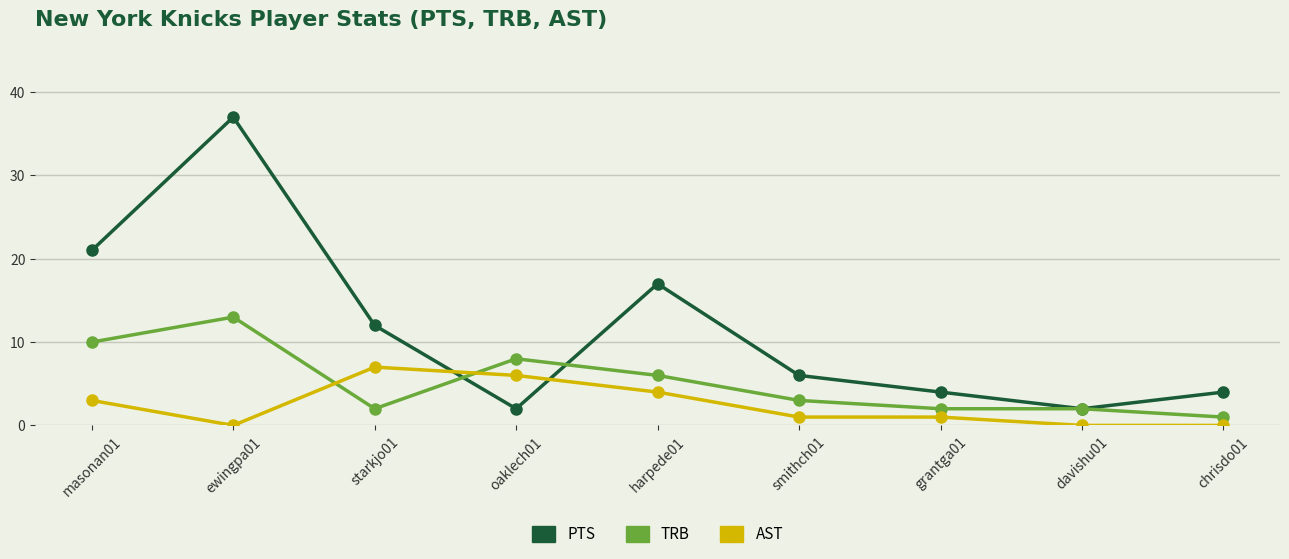

Which series has the widest spread of values?

PTS